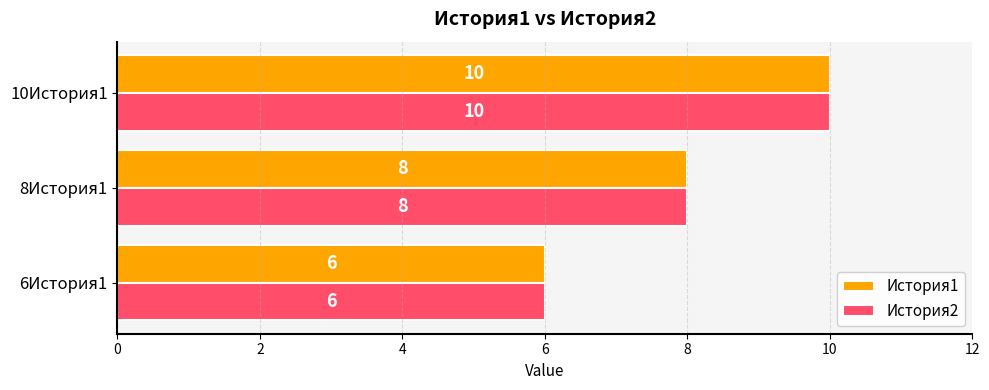

At which category is the sum across all series the highest?

10История1